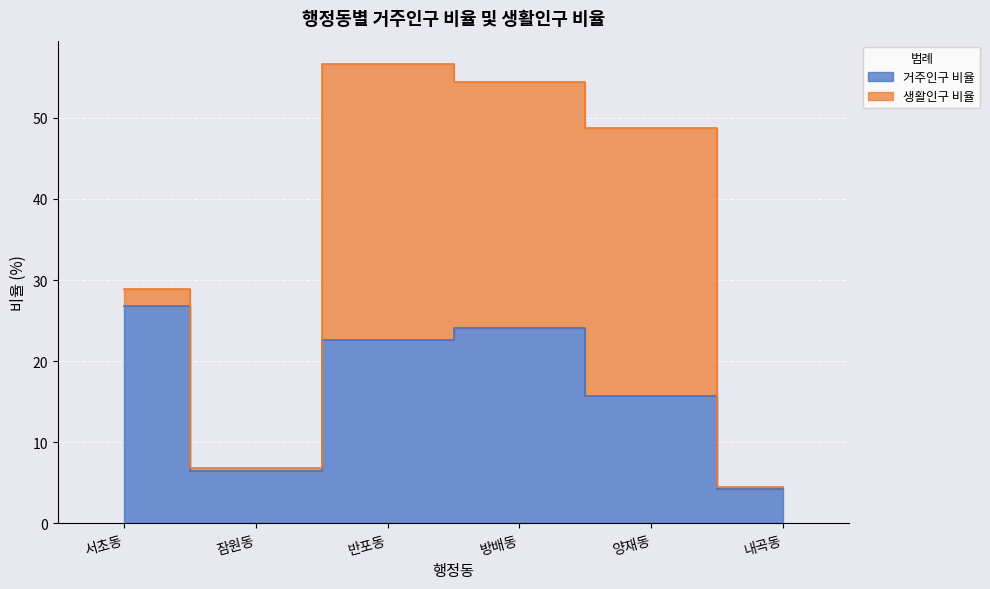

What is the average value?

16.7